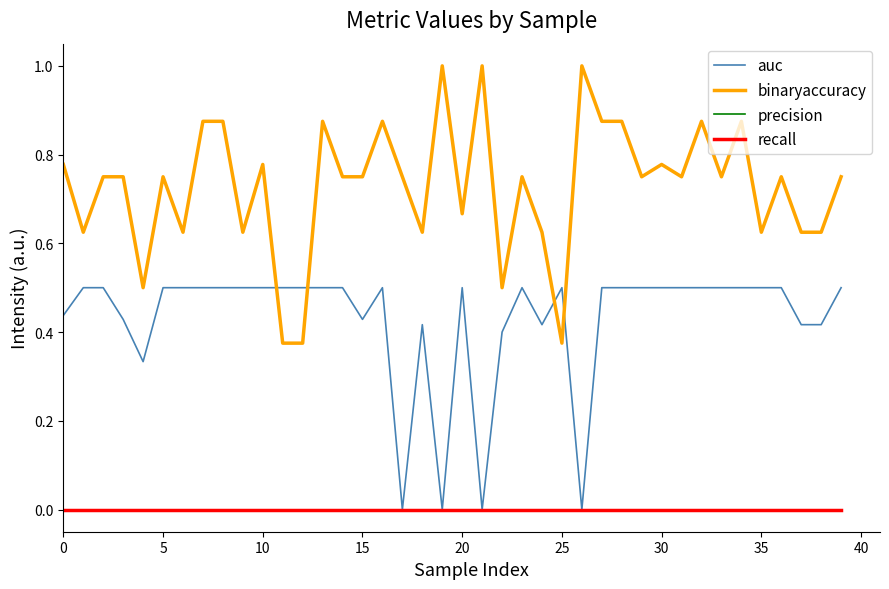

Which series has the largest range (max minus min)?

binaryaccuracy